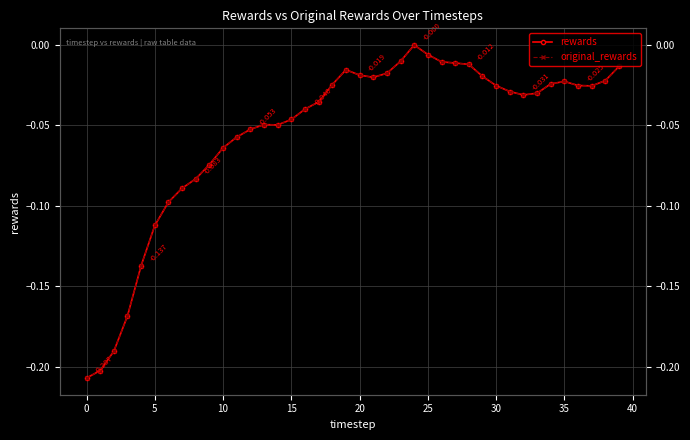

True or false: original_rewards and rewards cross at least once.

False